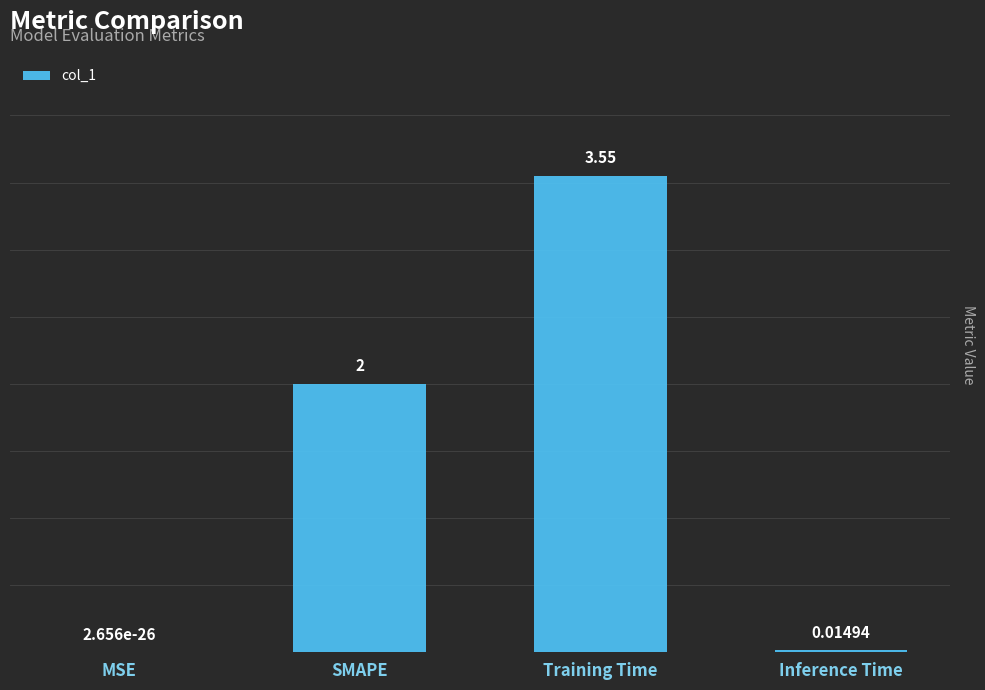

What is the sum of the values at Inference Time and SMAPE?

2.0